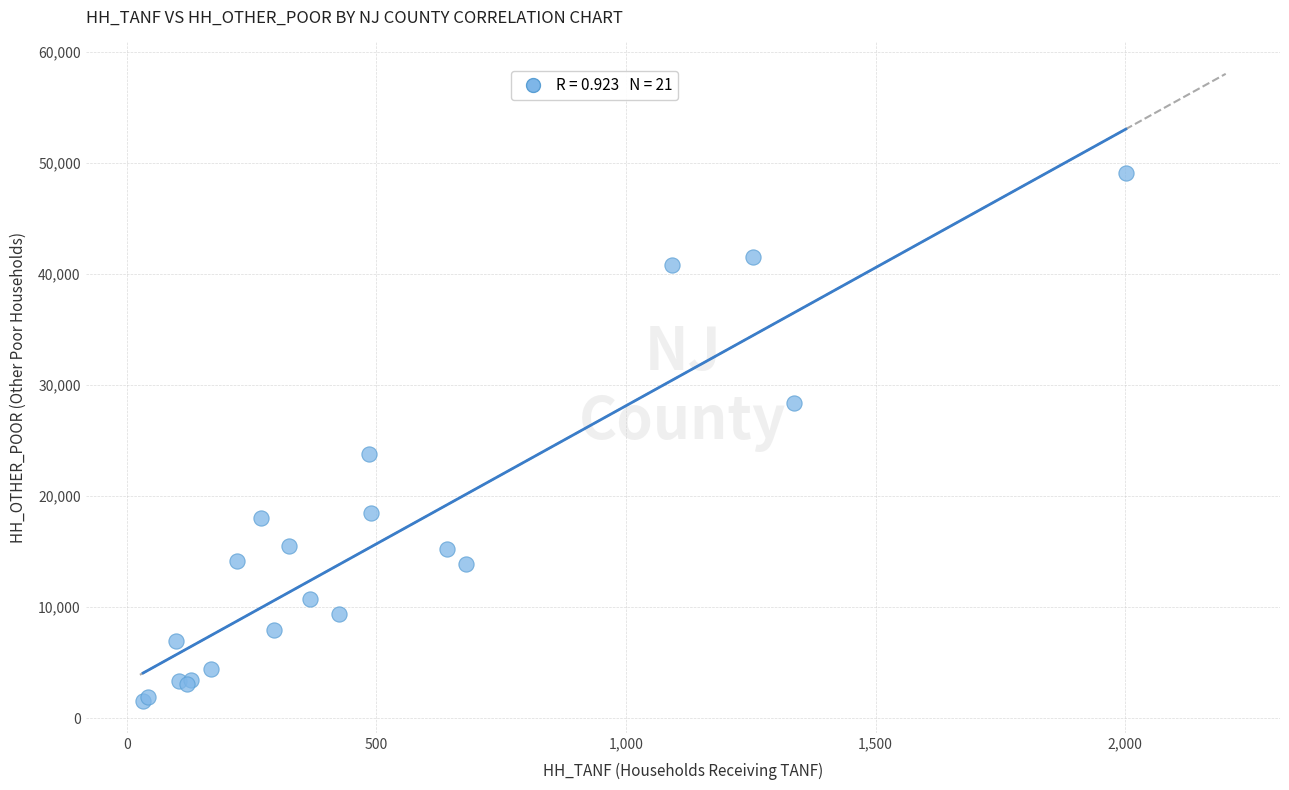

What Y value in the scatter plot is closest to 25320?

23756